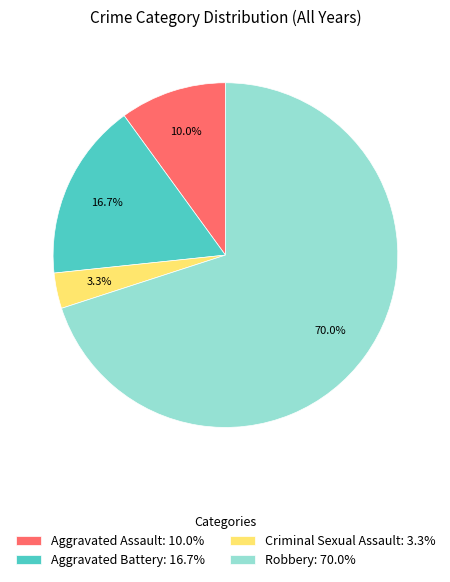

To the nearest percent, what portion does Aggravated Battery represent?

17%